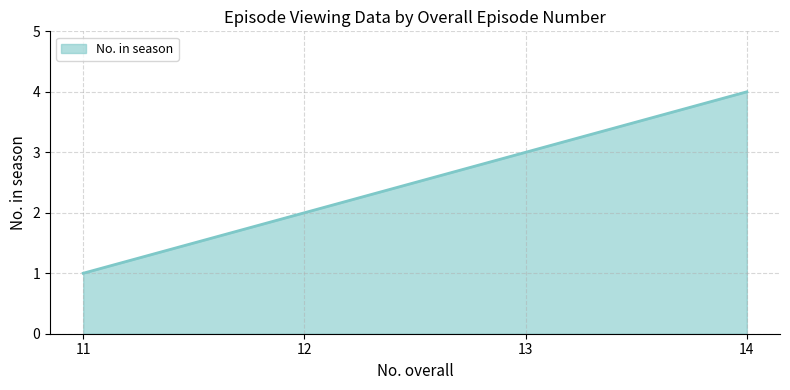

How many values are between 2 and 4?

3